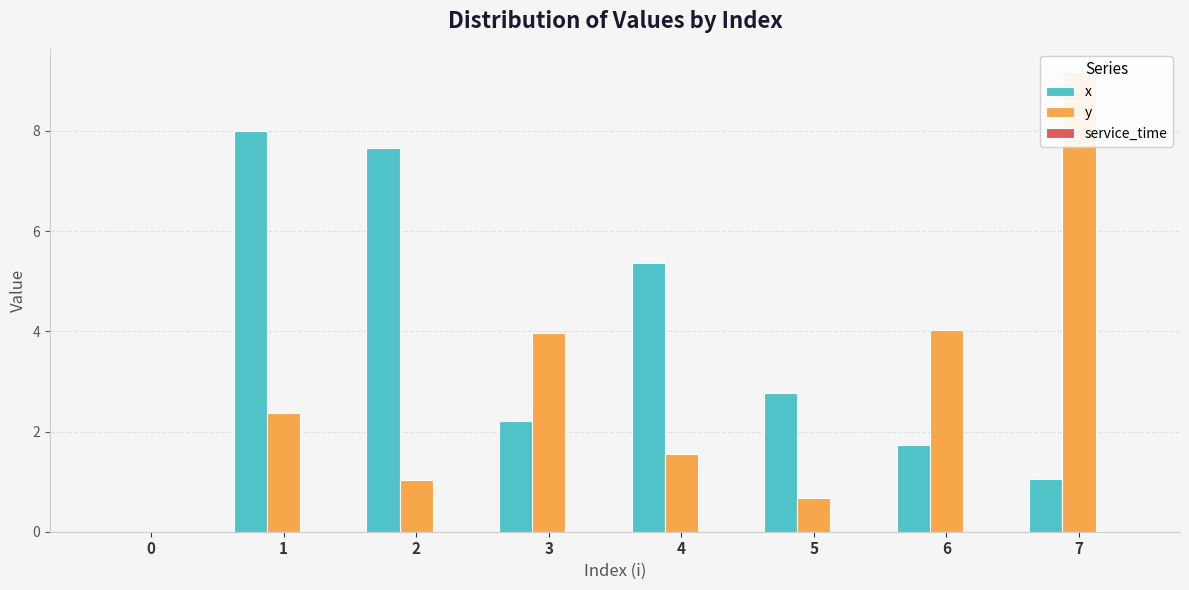

What is the difference between the second highest and second lowest values in the y series?

3.3